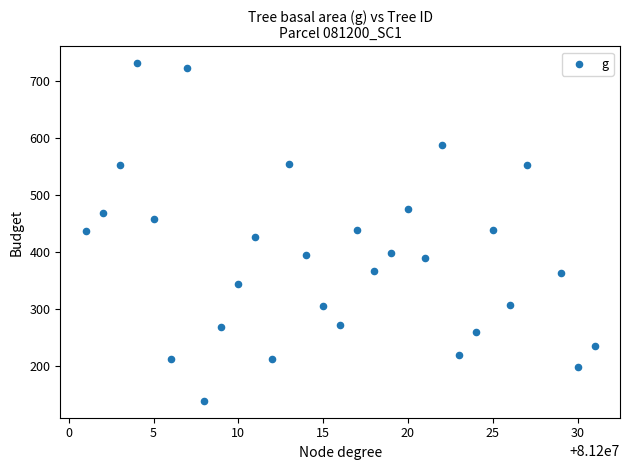

What is the range of X values (max minus min)?

30.0